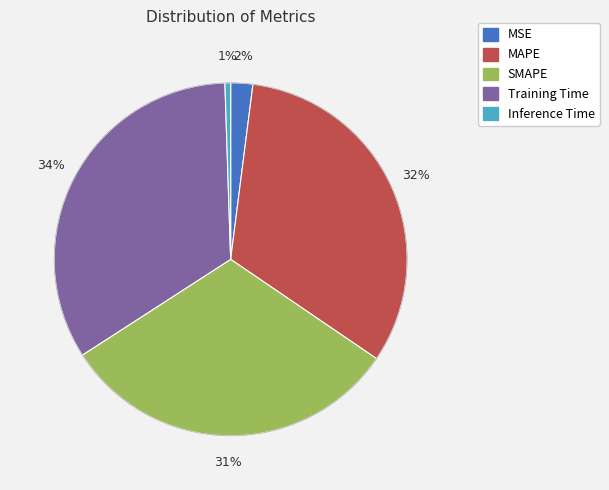

True or false: Inference Time accounts for 11% of the total.

False